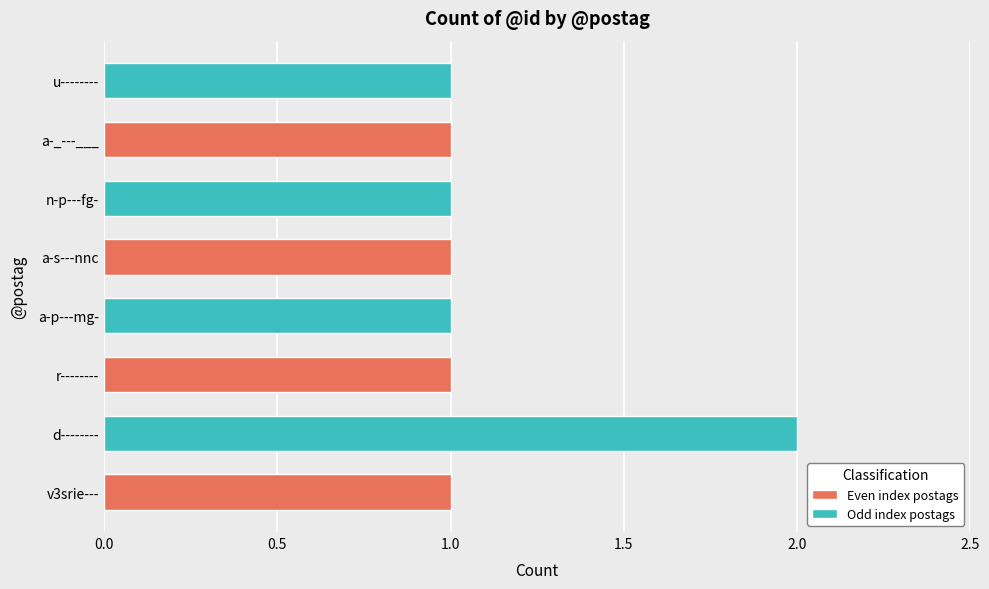

How many distinct data groups are displayed?

1